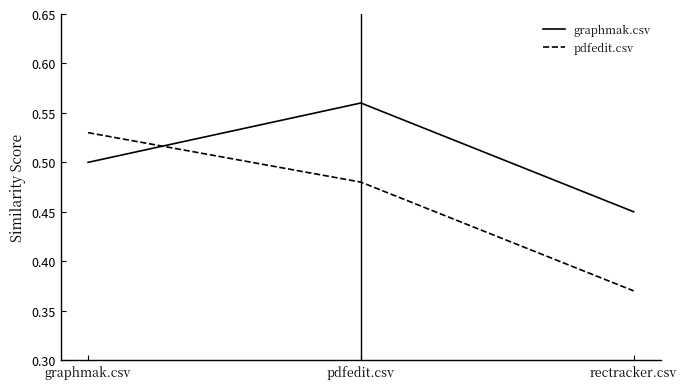

How many pdfedit.csv values are between 0 and 1?

3